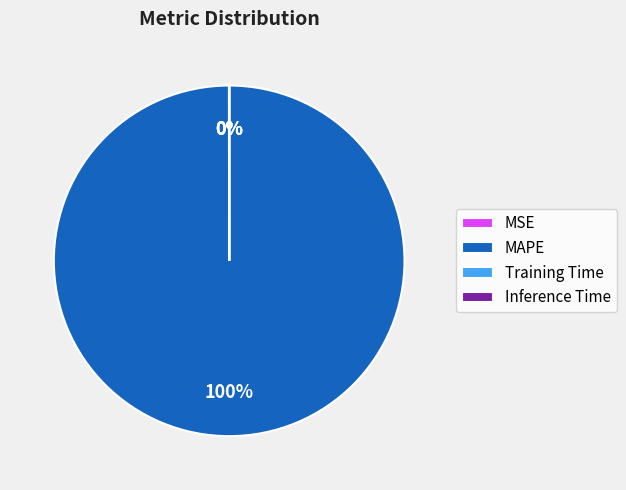

True or false: MAPE accounts for 87% of the total.

False